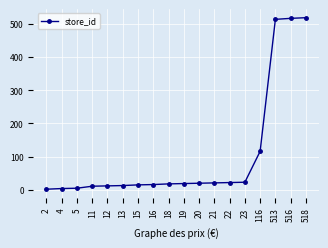

What is the difference between the maximum and second lowest values?

514